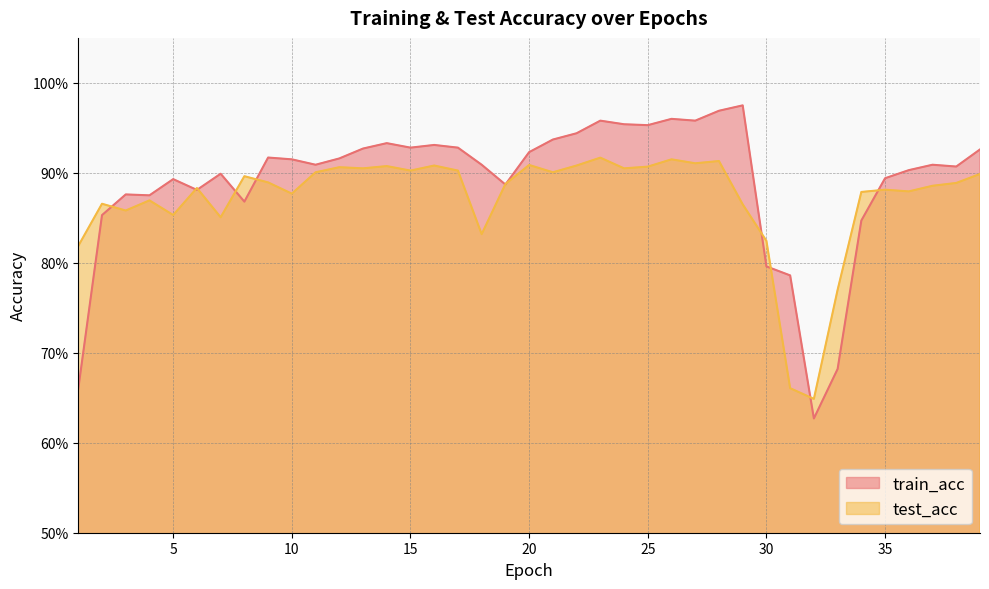

What is the value of the test_acc point at the 28th from the left?

0.9